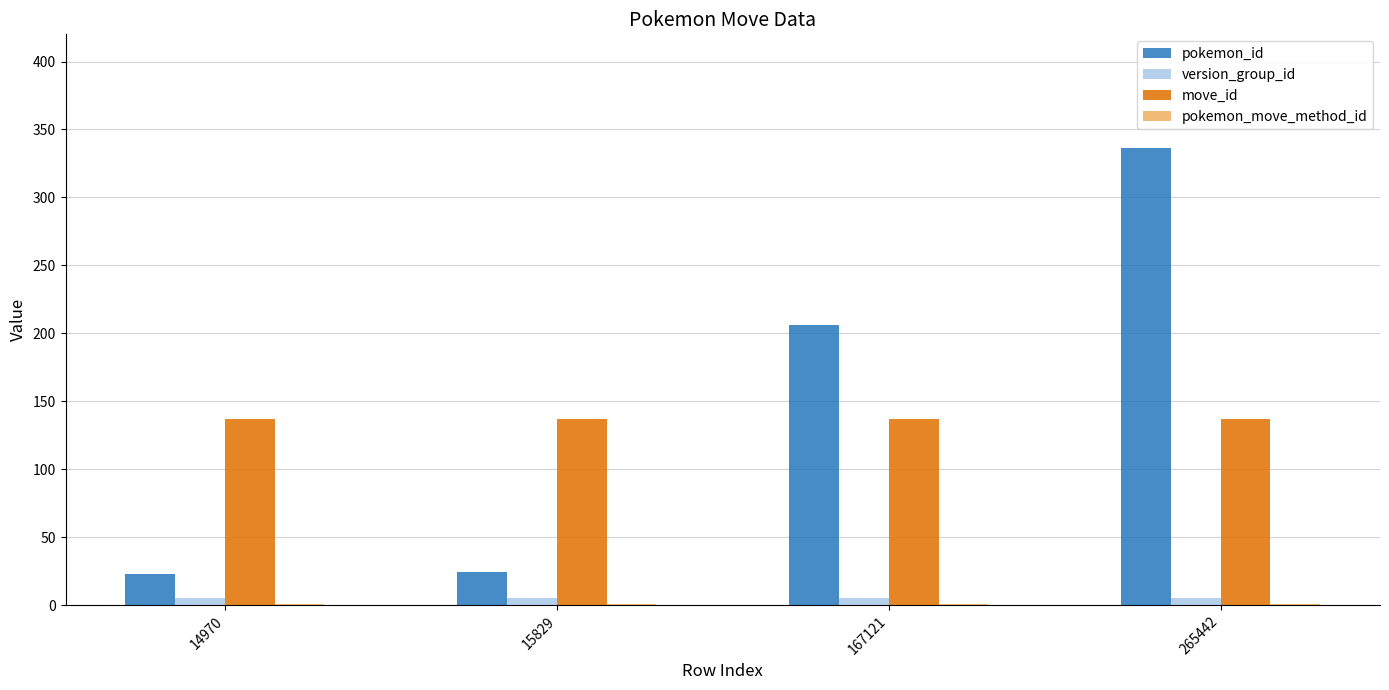

Are the bars grouped side by side (vs. stacked)?

Yes